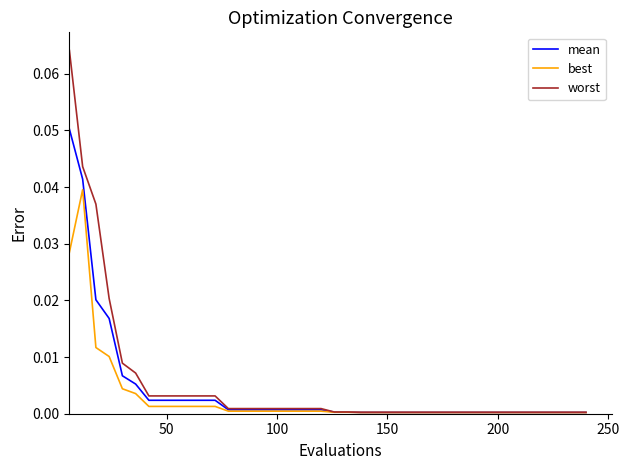

Which series has the widest spread of values?

worst